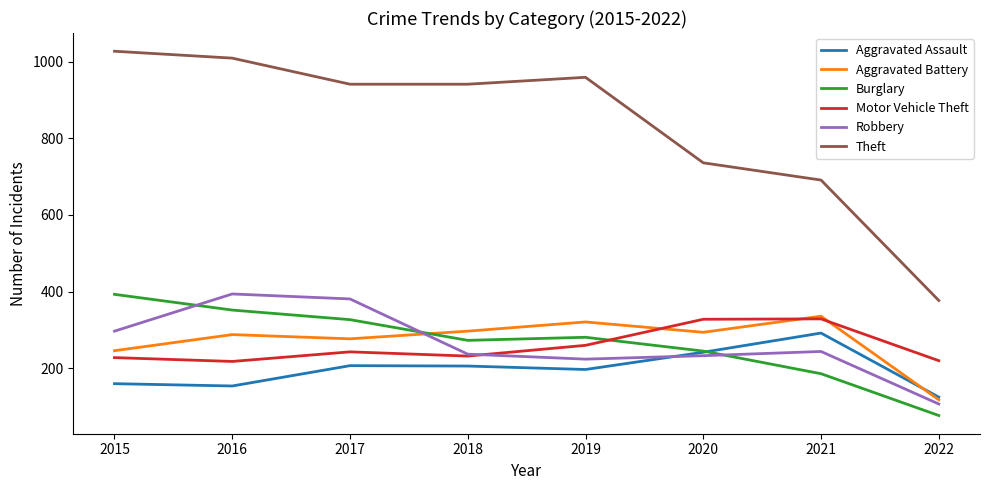

Which series ends up on top after the final intersection of Burglary and Aggravated Assault?

Aggravated Assault